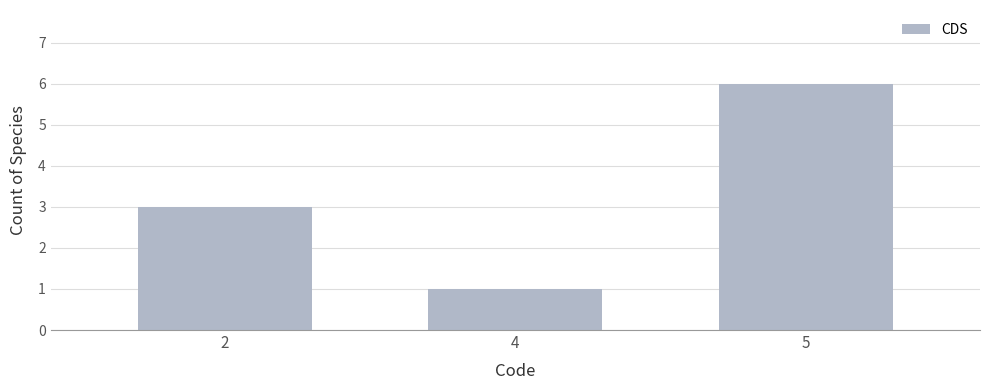

Rank the categories by value from lowest to highest.

4, 2, 5